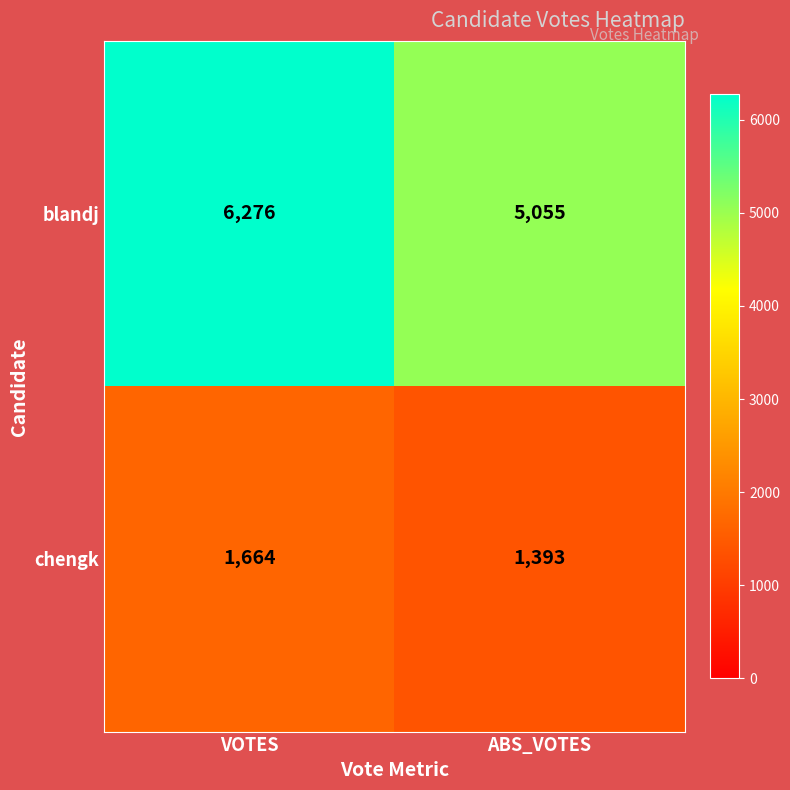

What is the total value across all series at VOTES?

7940